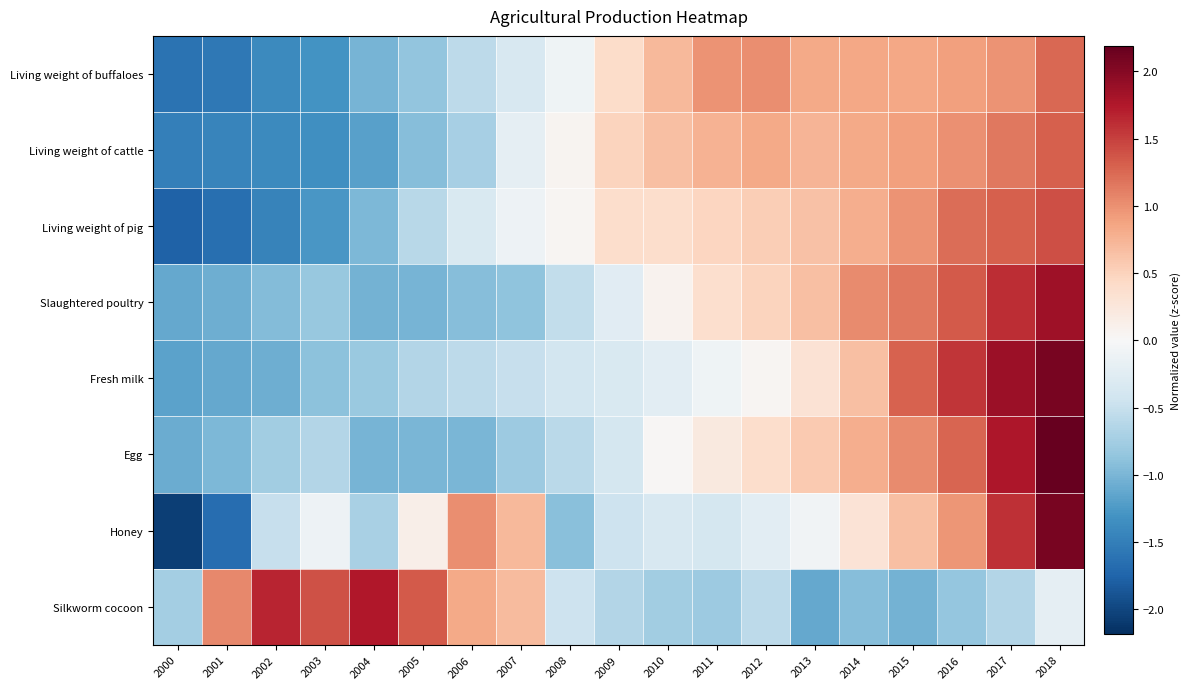

How many data points does each series have?

19